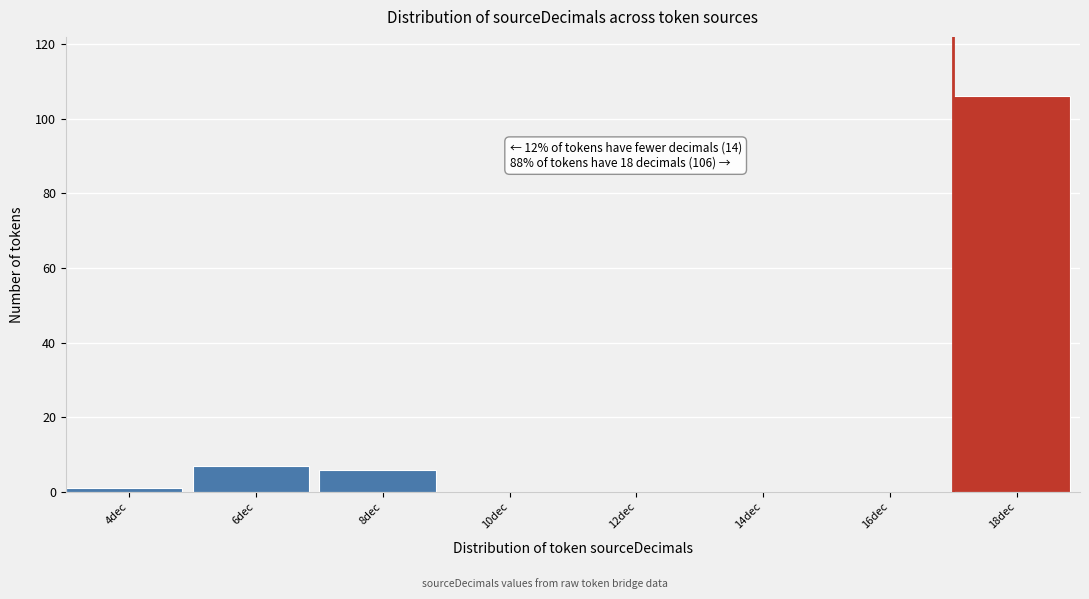

Reading left to right, transcribe all the data shown in this chart.

4dec=1	6dec=7	8dec=6	10dec=0	12dec=0	14dec=0	16dec=0	18dec=106